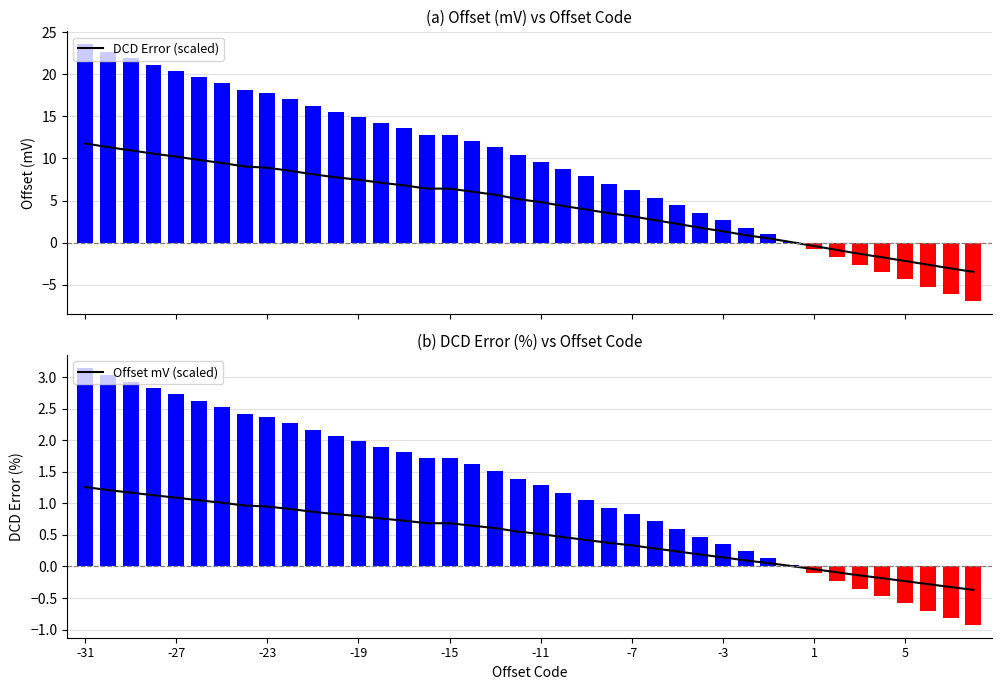

What are all the series names shown in the legend?

DCD Error (scaled), Offset mV (scaled)